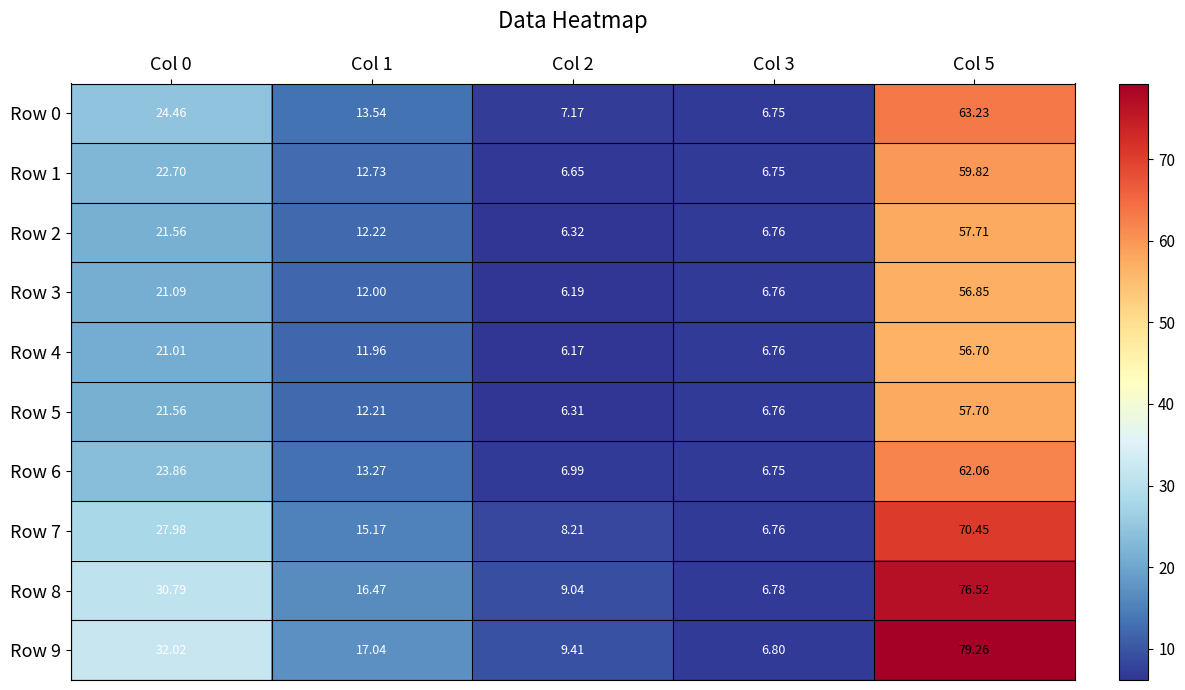

Between Col 0 and Col 2, which series saw the biggest shift?

Row 9